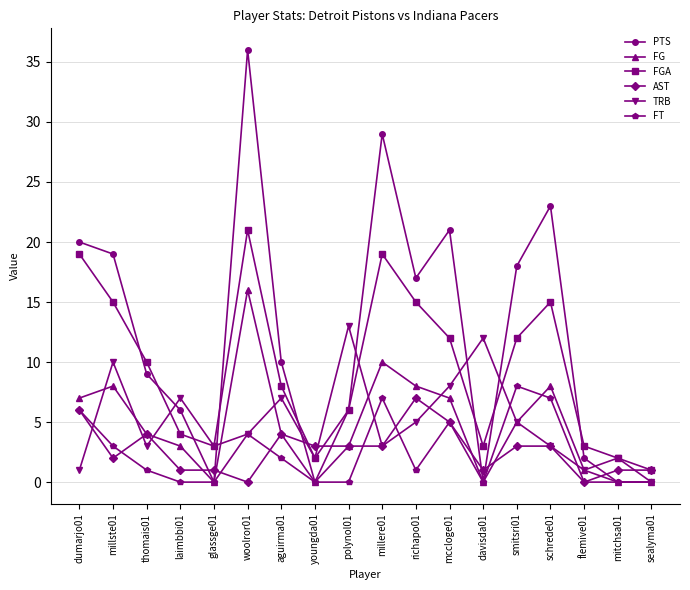

True or false: TRB and PTS cross at least once.

True